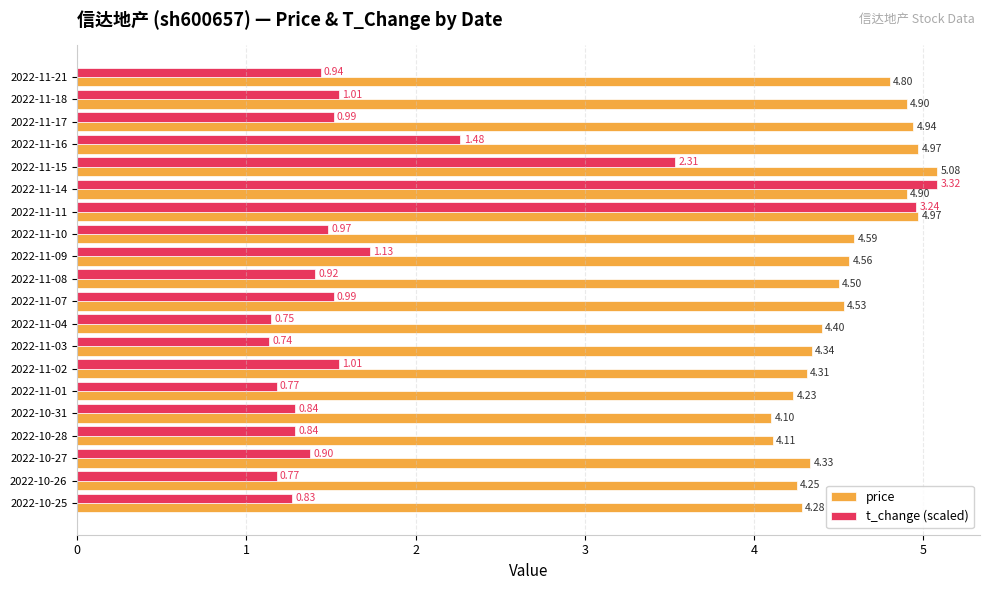

What is the maximum value for price?

5.1